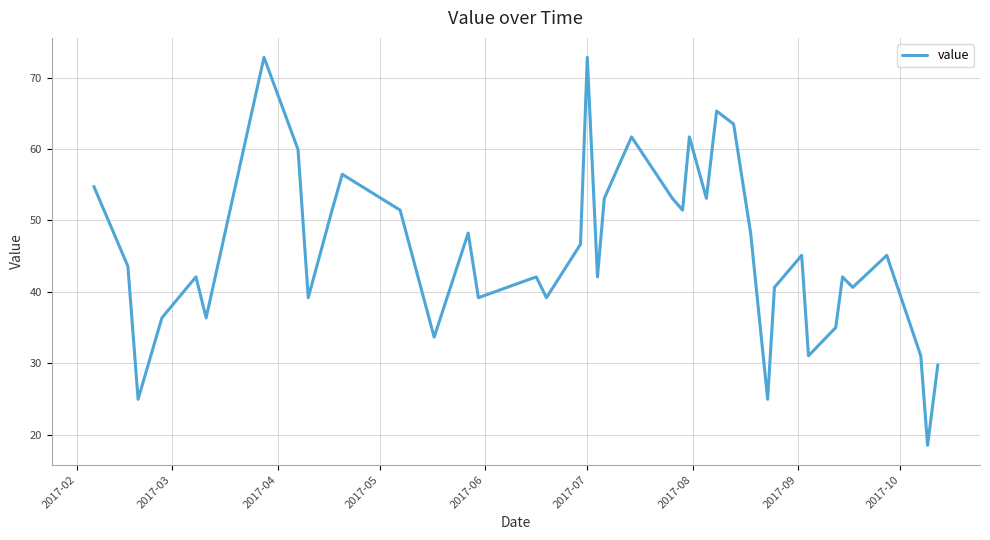

What is the difference between the maximum and minimum values?

54.3